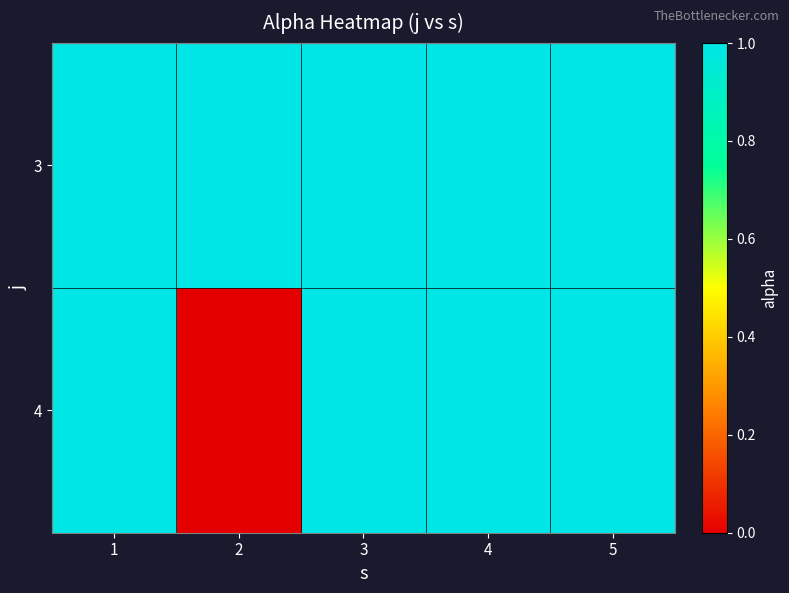

Rank the series by their maximum value, from lowest to highest.

3, 4